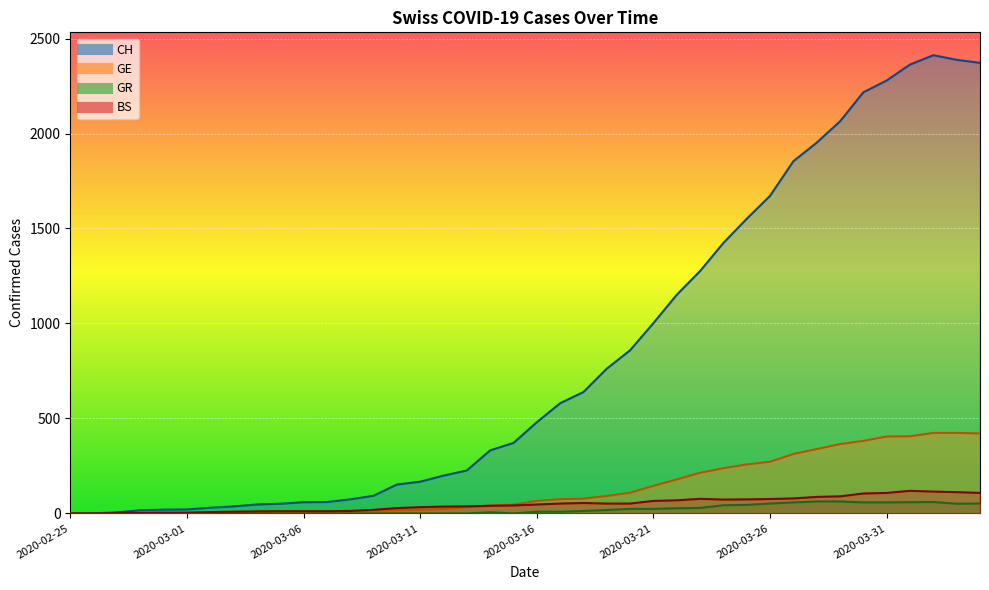

At which label does CH reach its minimum?

2020-02-25